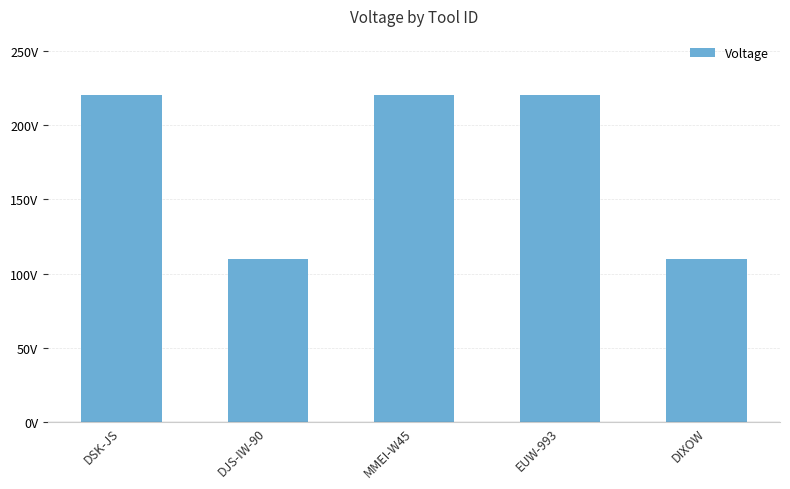

What position from the right is DJS-IW-90?

4